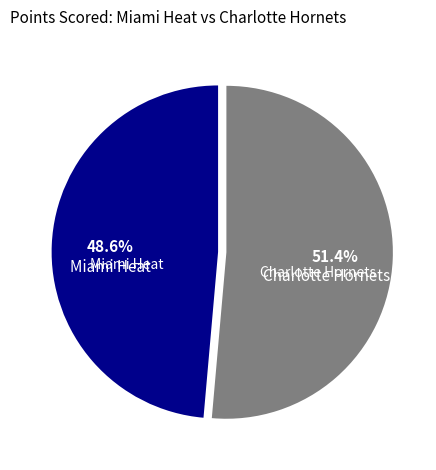

Does any single category account for the majority?

Yes